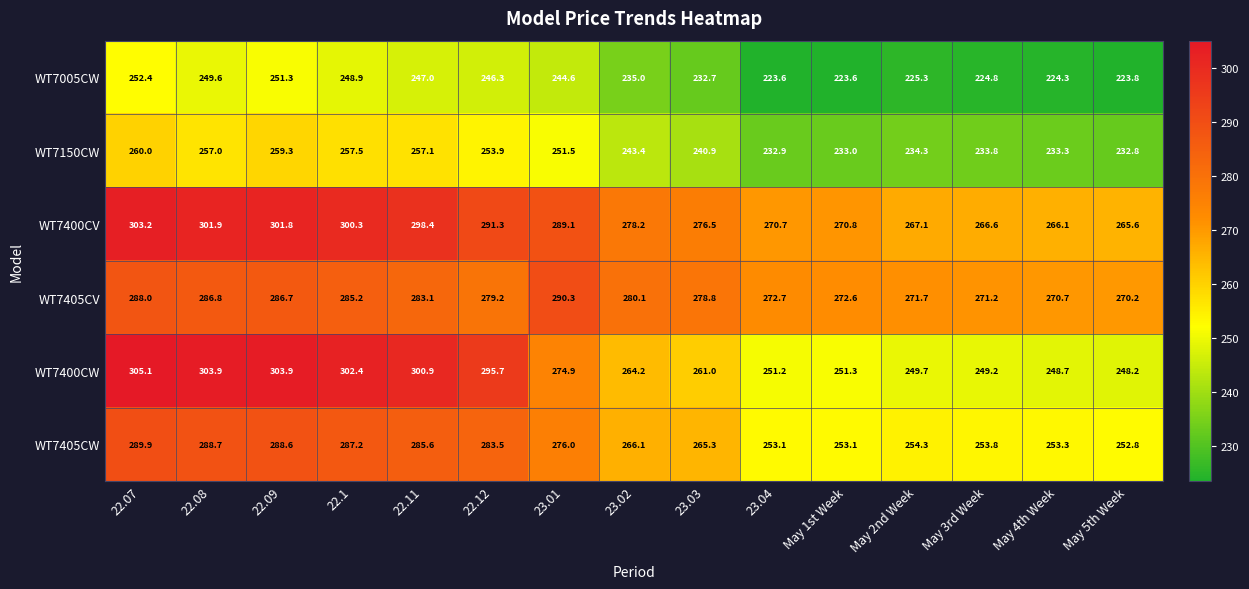

The WT7005CW series shows 62.7 at May 5th Week. True or false?

False